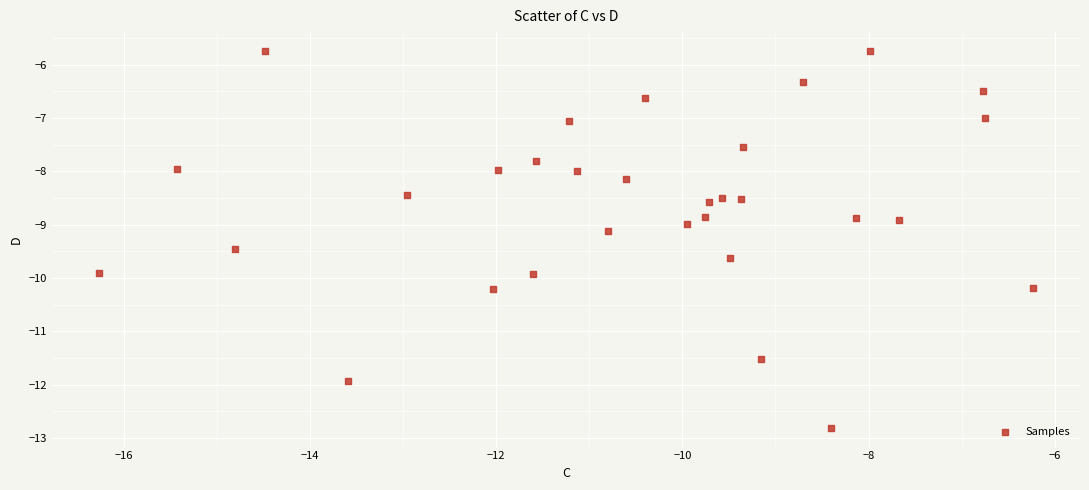

What is the range of Y values (max minus min)?

7.1